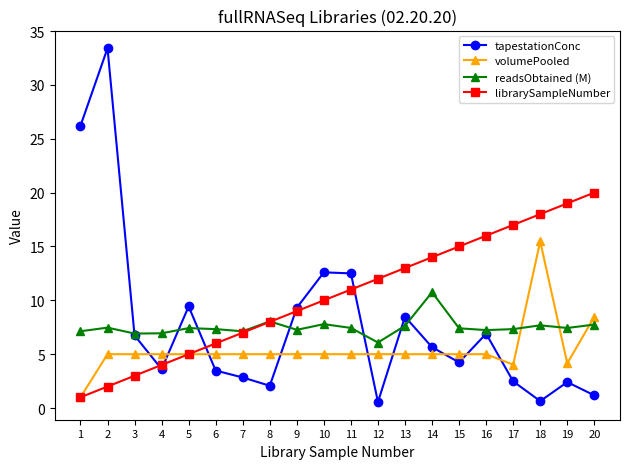

Is it true that librarySampleNumber equals 10.6 at 6?

False